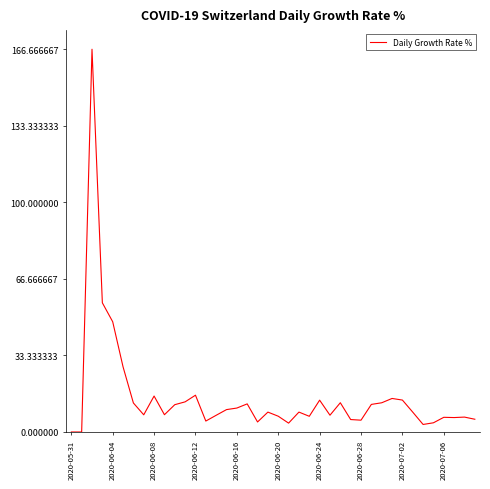

What is the difference between the maximum and minimum values?

166.7